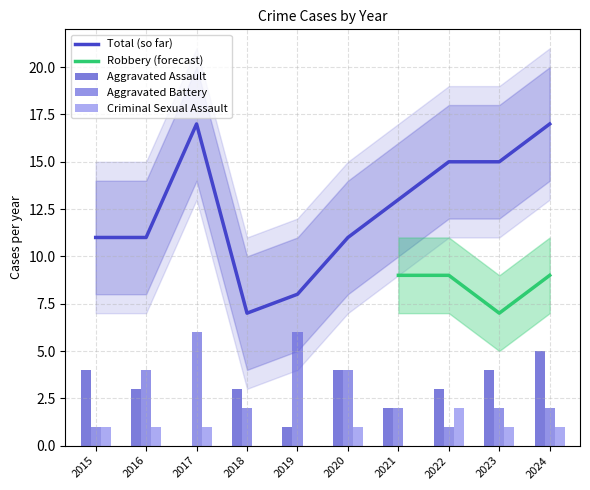

At which label is Aggravated Battery closest to 3?

2016